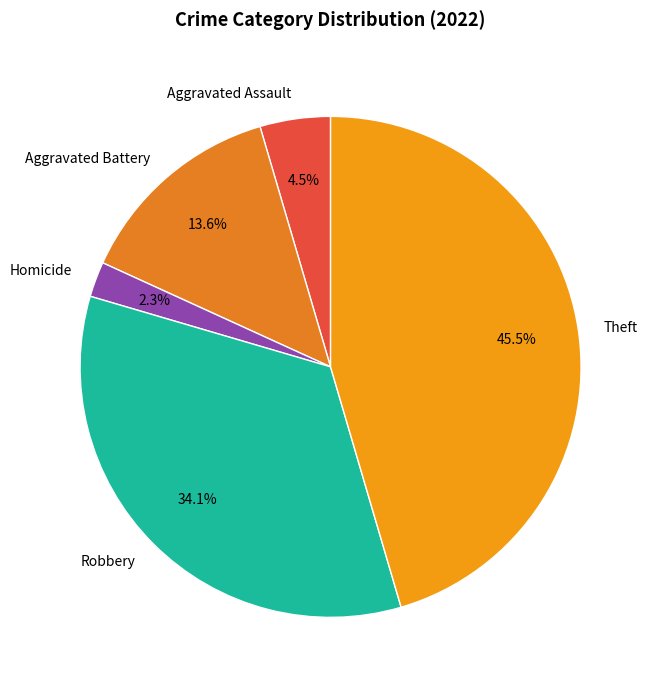

To the nearest percent, what portion does Robbery represent?

34%